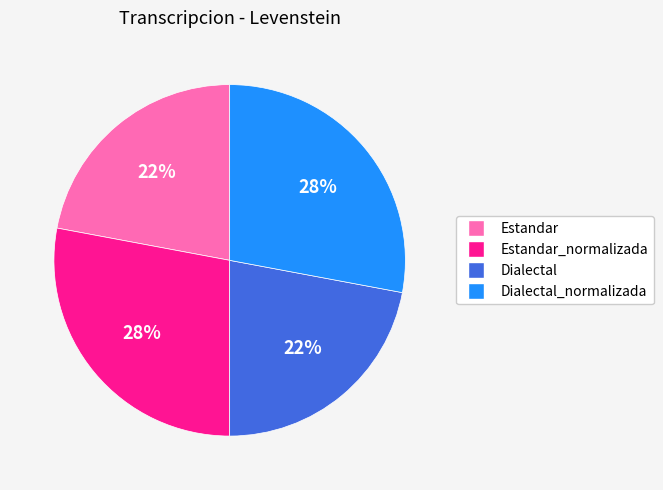

Which has a higher value, Dialectal_normalizada or Estandar?

Dialectal_normalizada